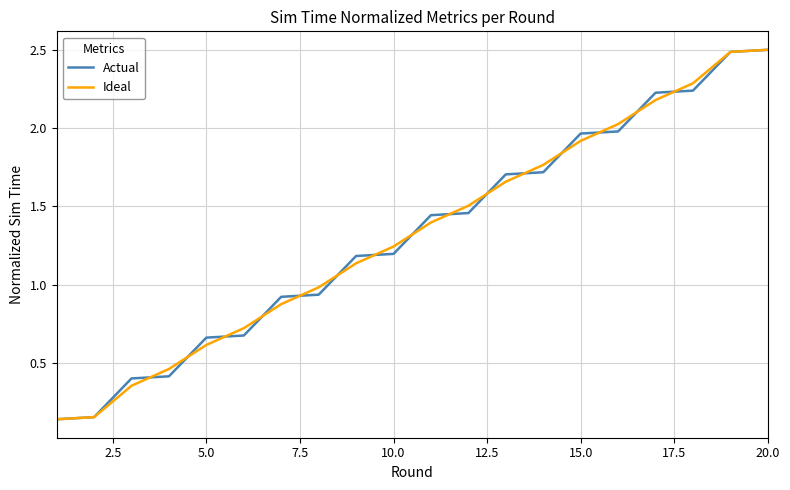

What is the maximum value shown in the chart?

2.5